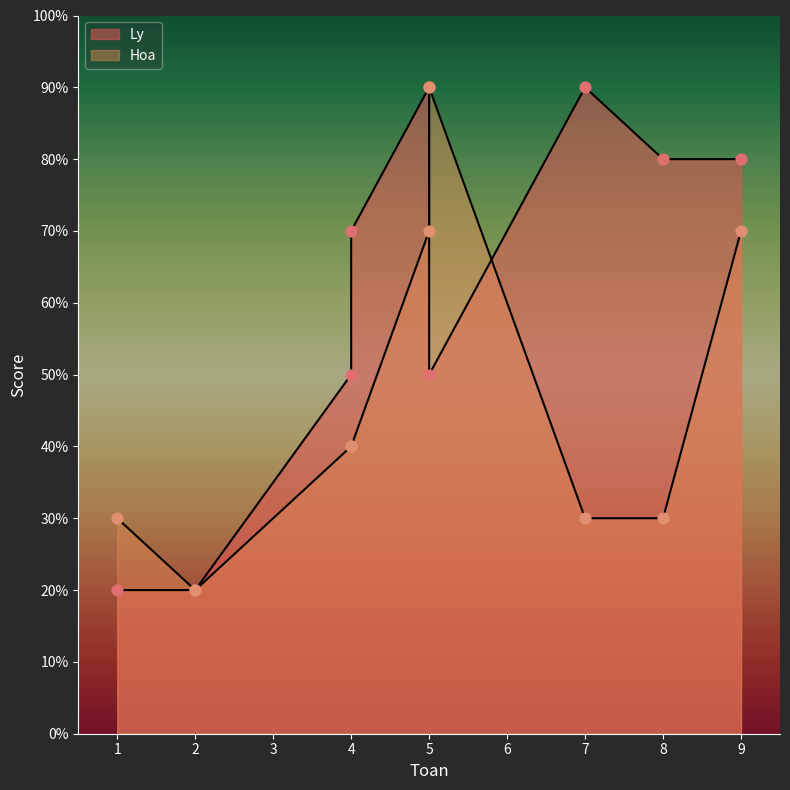

At which category is the sum across all series the highest?

5